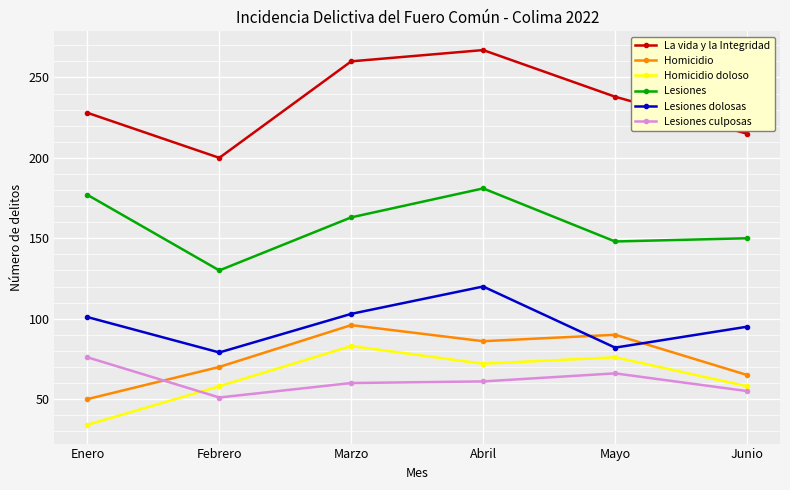

Where is Homicidio nearest to the value 73?

Febrero